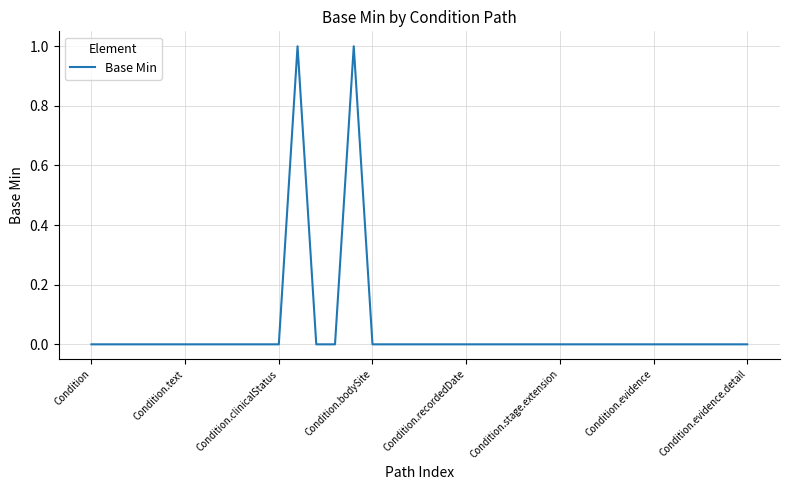

Which label corresponds to the smallest value in the chart?

Condition